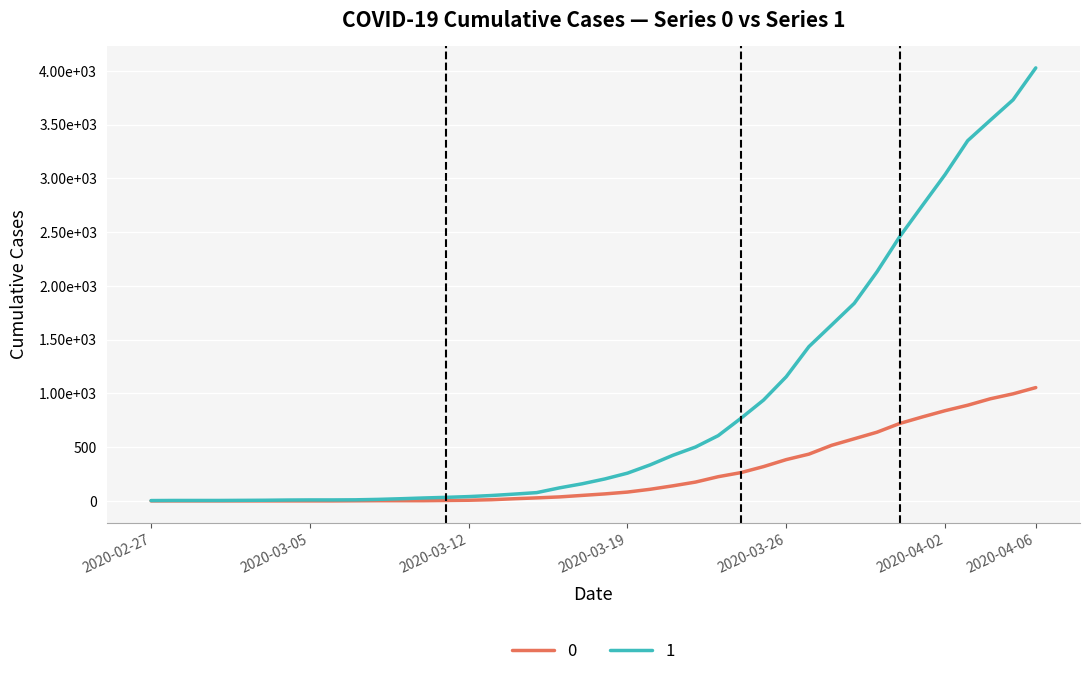

Does the chart have visible grid lines?

Yes